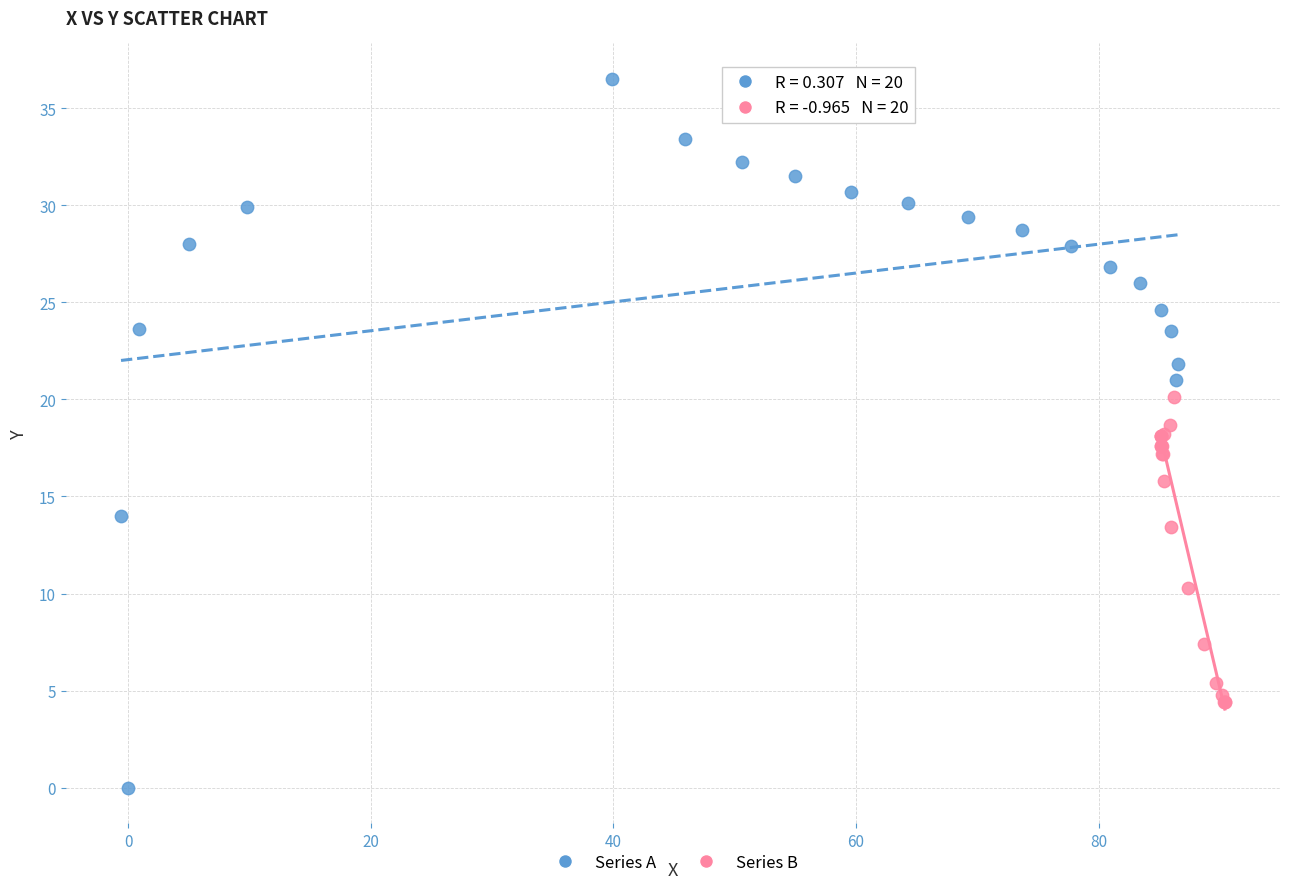

Which series contains the highest Y value?

Series A